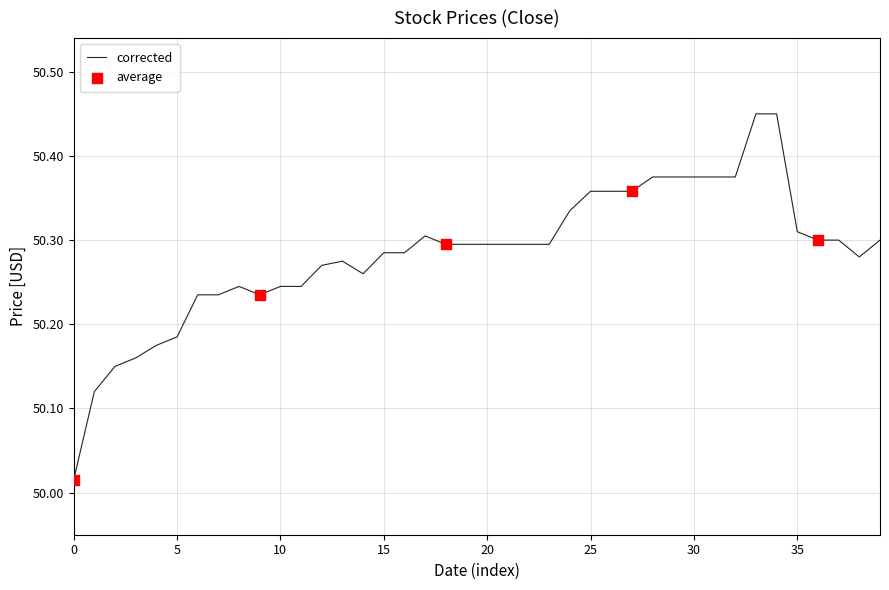

What is the difference between the maximum and minimum values?

0.4